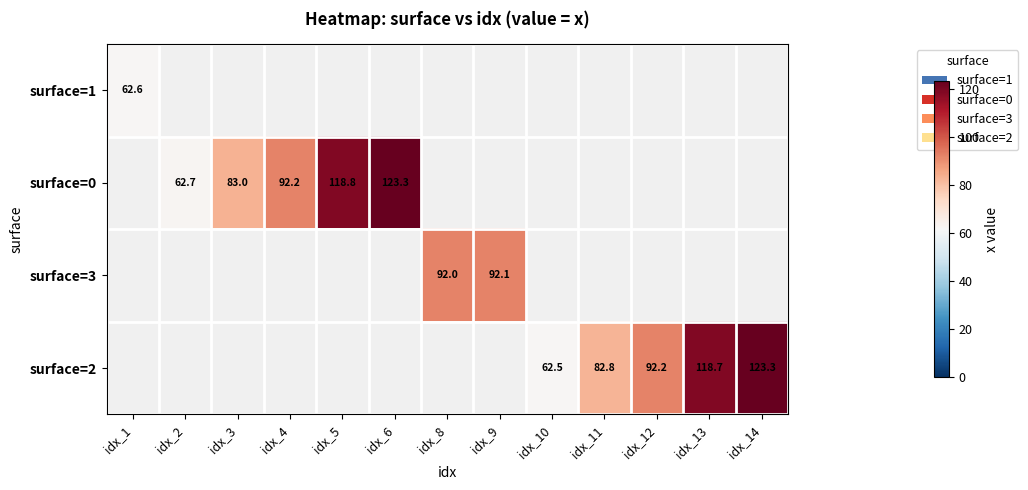

Count the number of data series in this chart.

4